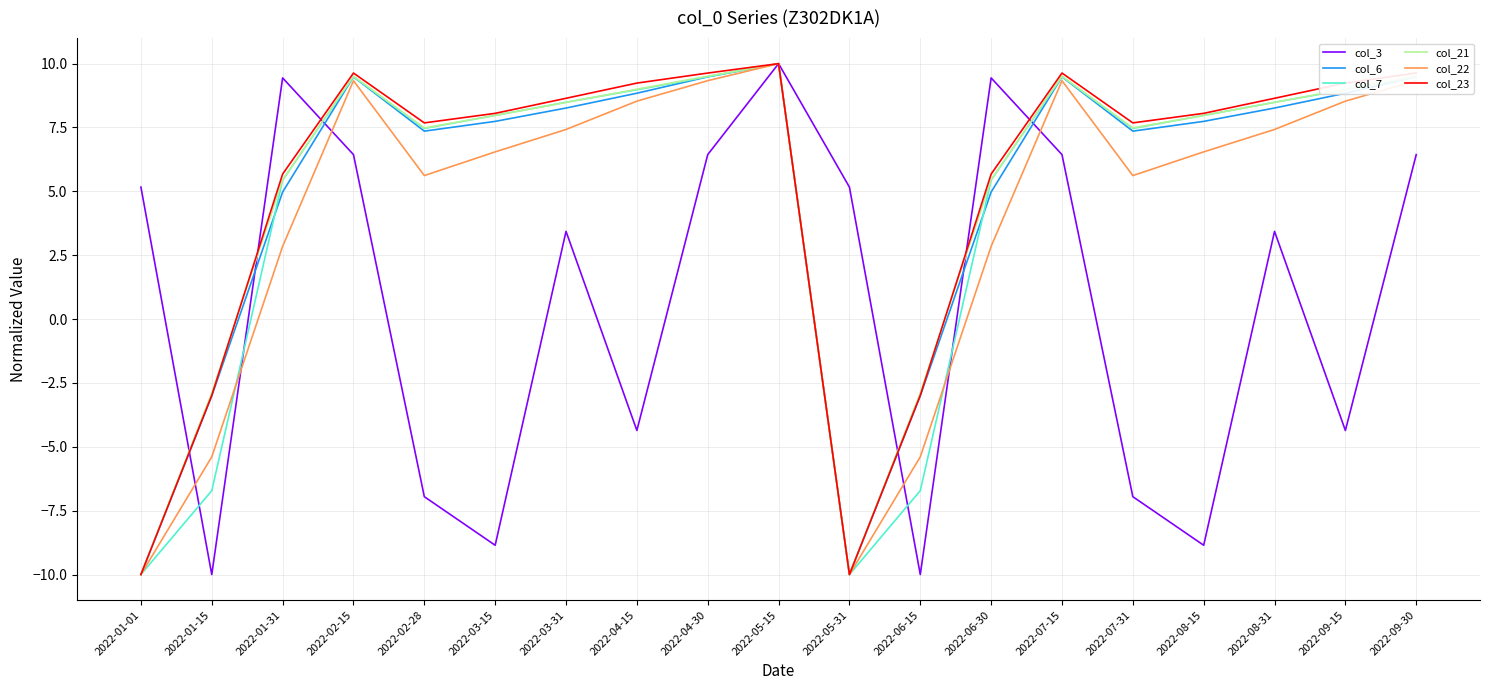

Where does the col_21 series first go above 7?

2022-02-15